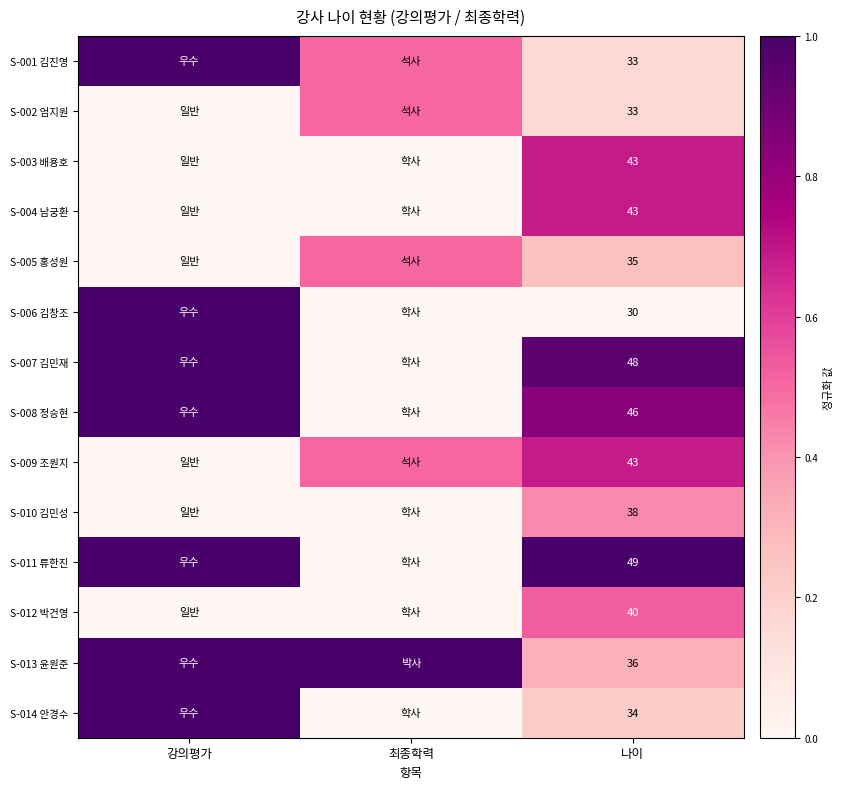

Is it true that S-005 홍성원 equals 35.0 at 나이?

True